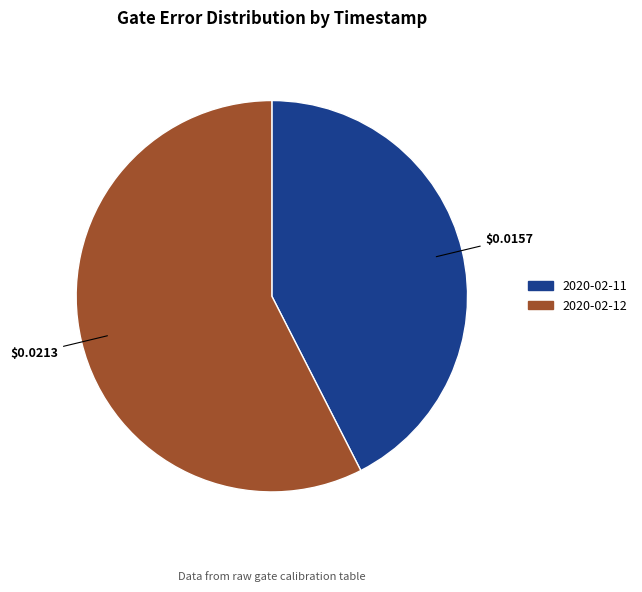

Do 2020-02-12 and 2020-02-11 together represent more than half of the pie?

Yes